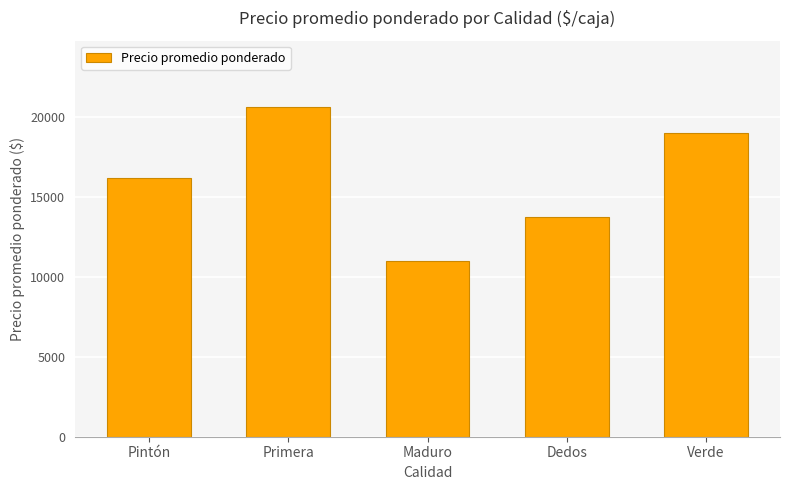

What is the sum of all values?

80528